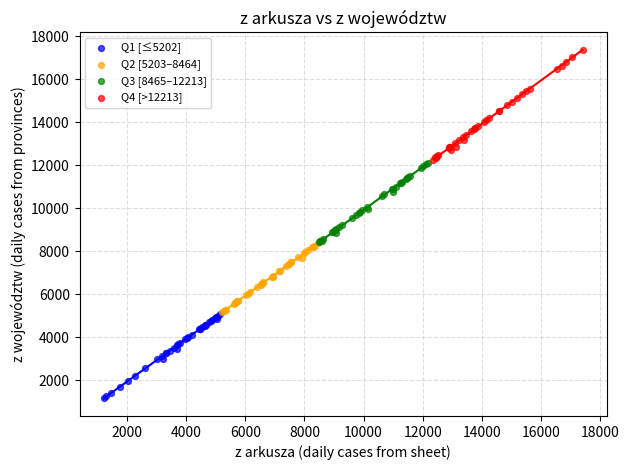

Which series has the largest Y range (max minus min)?

Q4 [>12213]